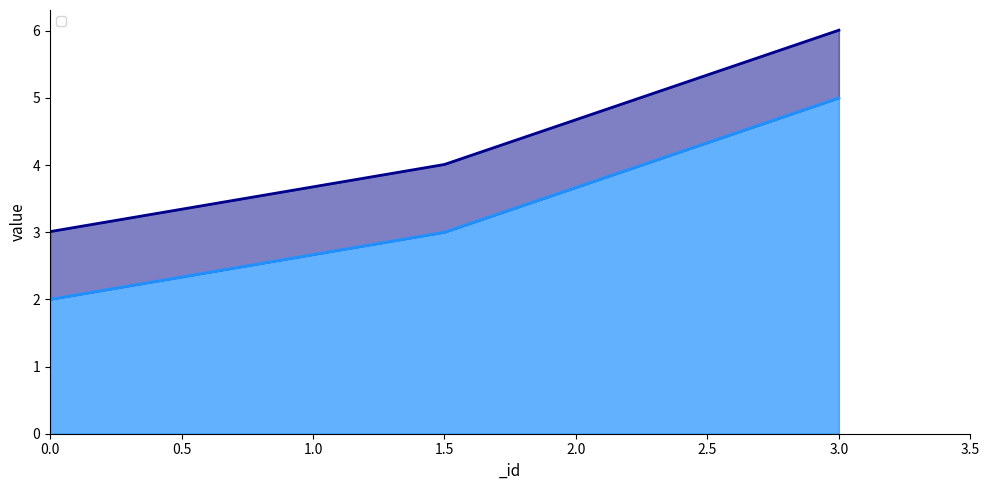

What is the average value?

4.3